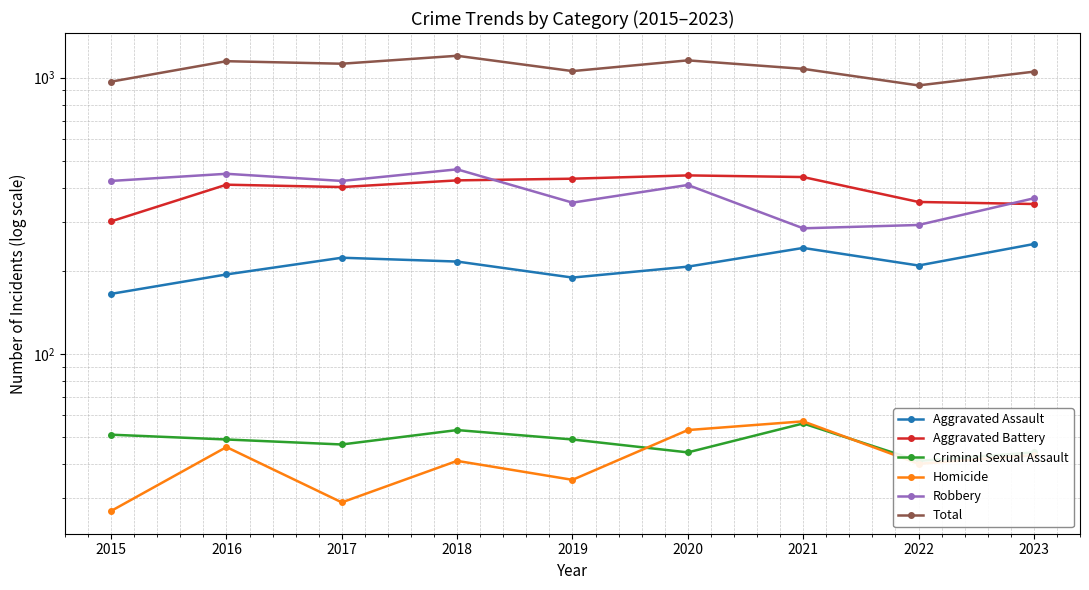

What is the sum of the Aggravated Battery values at 2020 and 2018?

868